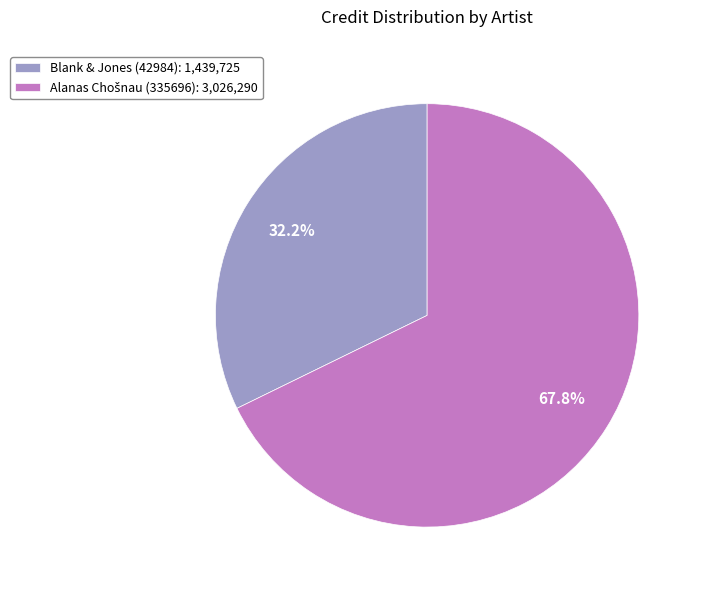

What percentage is NOT represented by Blank & Jones (42984): 1,439,725?

67.8%